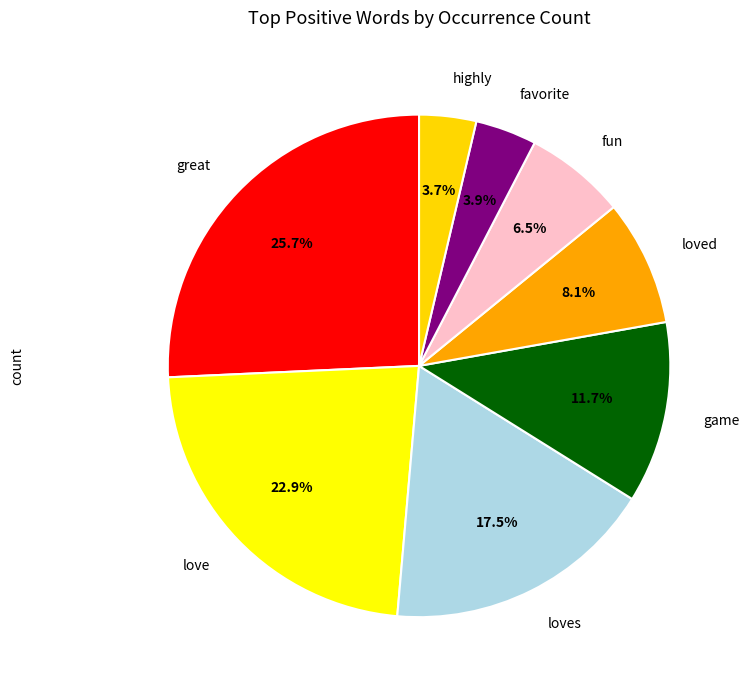

What percentage do favorite and highly together represent?

7.6%